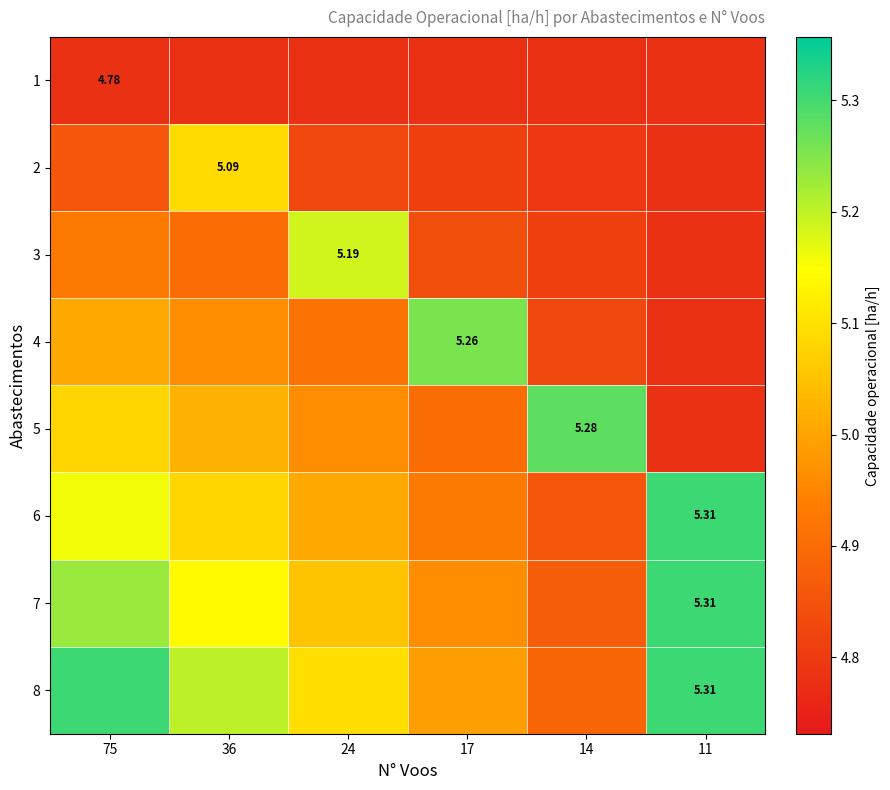

Where is 2 nearest to the value 4?

11